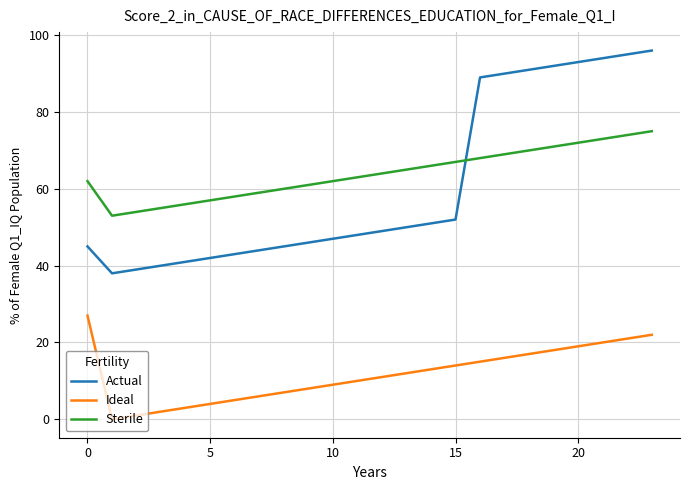

List the series in order of their peak value, highest first.

Actual, Sterile, Ideal